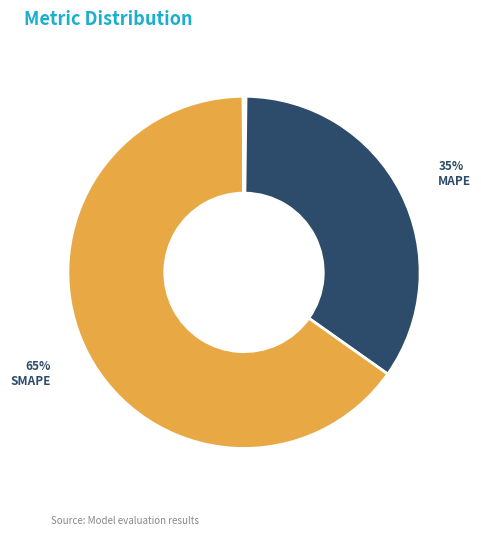

To the nearest percent, what is the average slice percentage?

20%